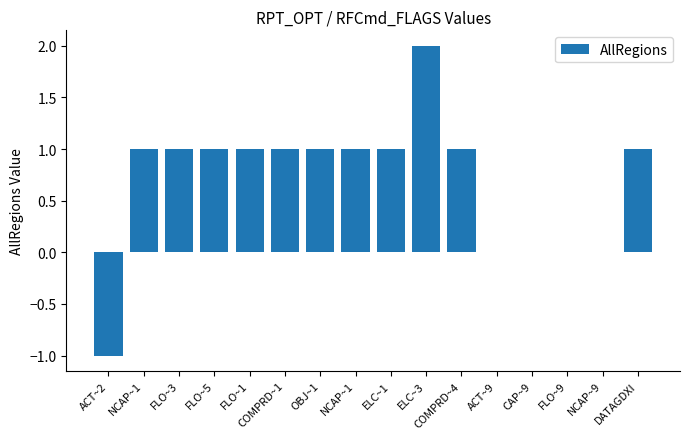

True or false: the data shows 0.0 at NCAP~9.

True